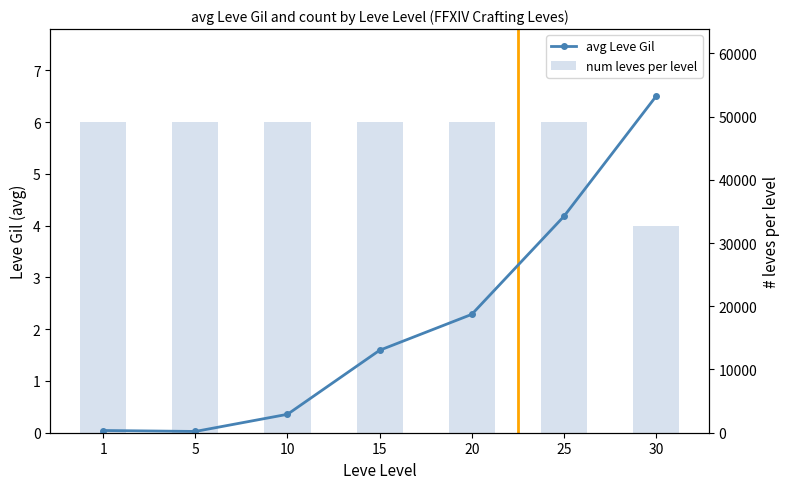

At which category does the chart reach its peak across all series?

30